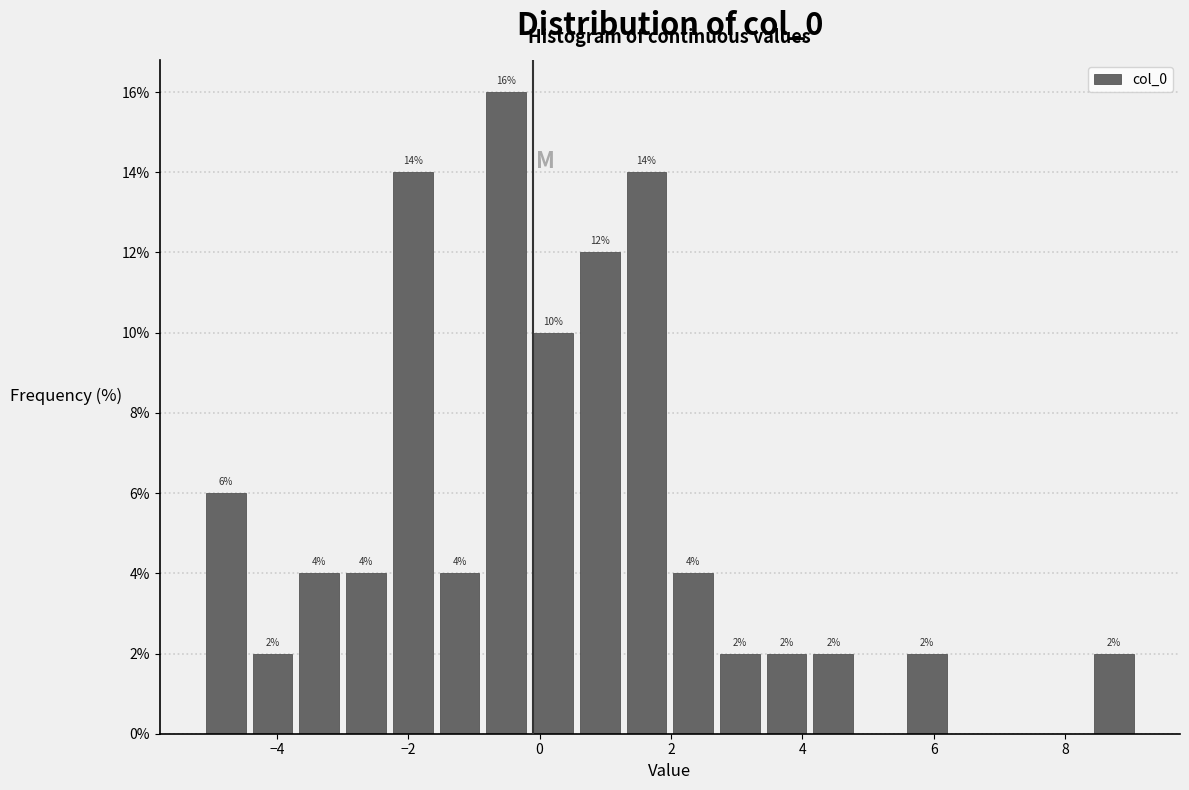

Read against the x-axis, roughly where is the centre of the tallest bar?

-0.6